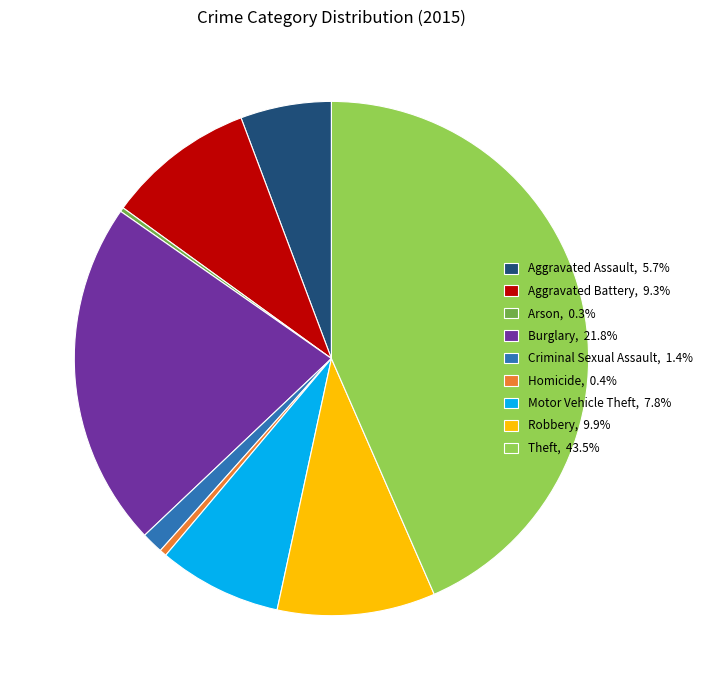

Is the sum of Aggravated Battery, 9.3% and Motor Vehicle Theft, 7.8% greater than half?

No